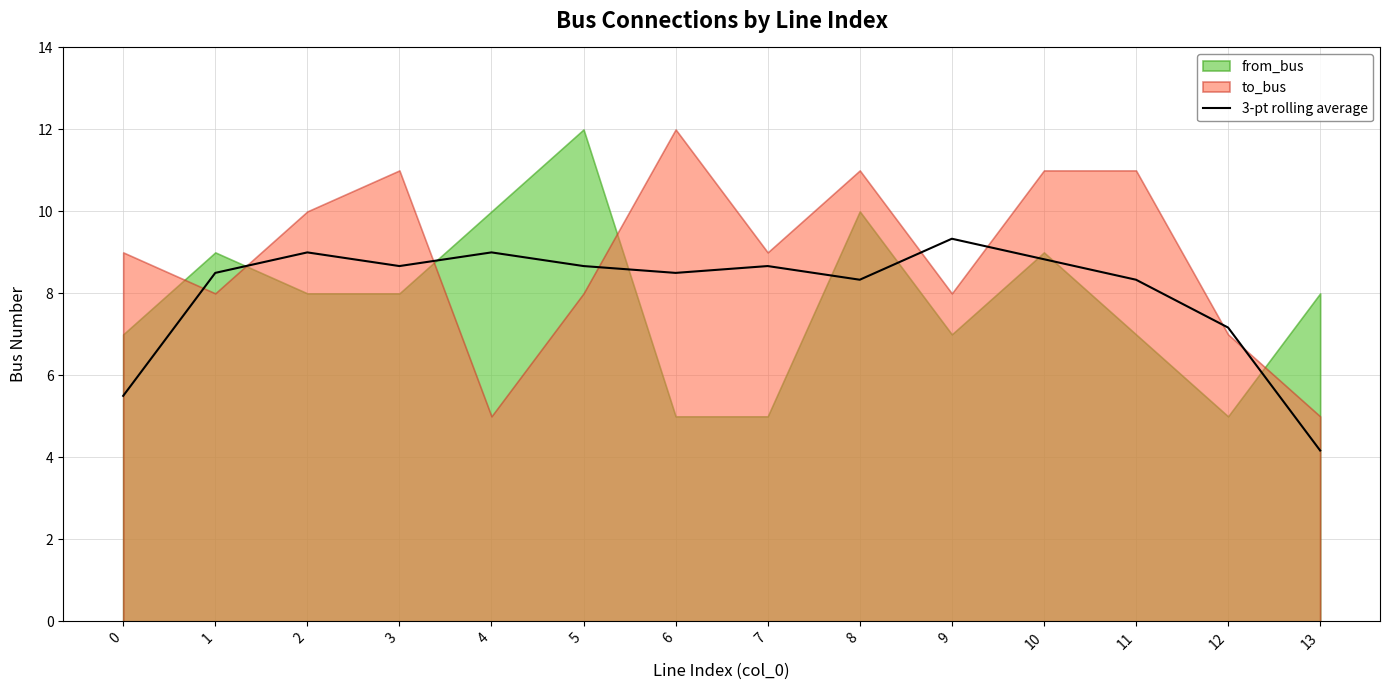

How many interior local peaks (higher than both neighbors) does the data have?

4